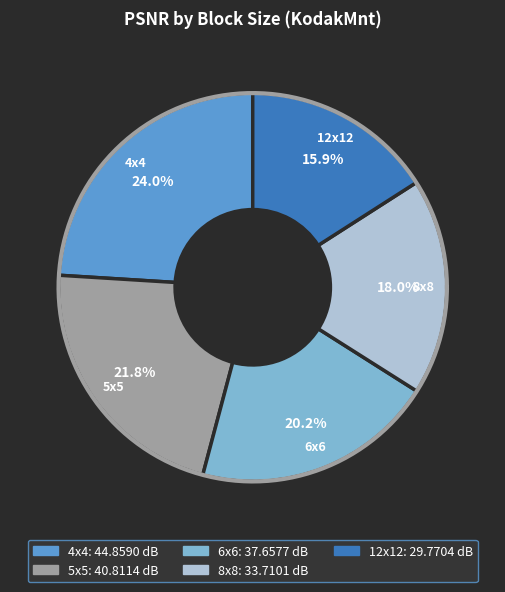

To the nearest percent, what is the average slice percentage?

20%